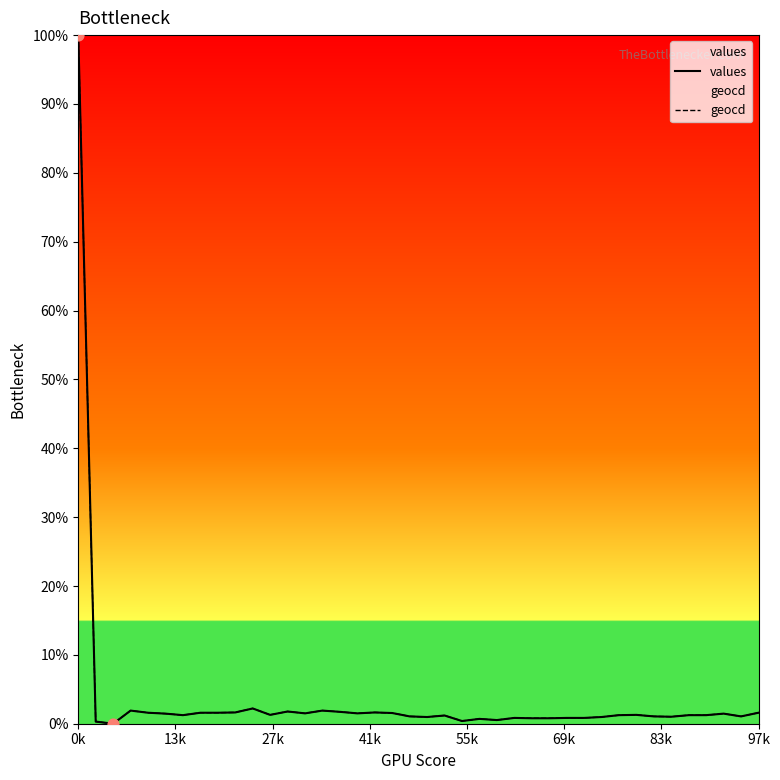

At which category is the sum across all series the highest?

0k